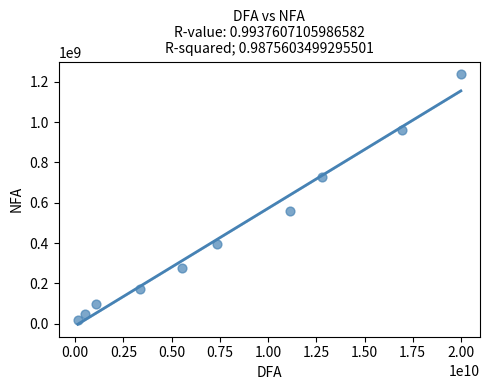

What is the average X value?

7886820766